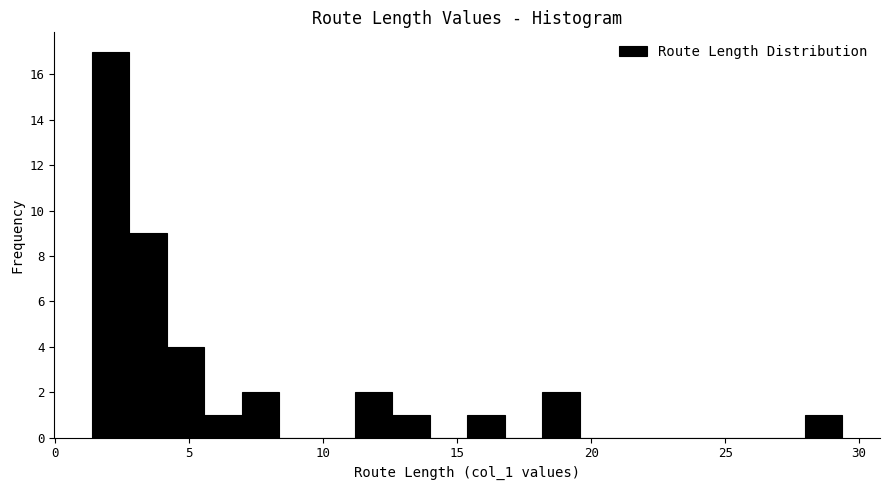

Read against the x-axis, roughly where is the centre of the tallest bar?

2.0